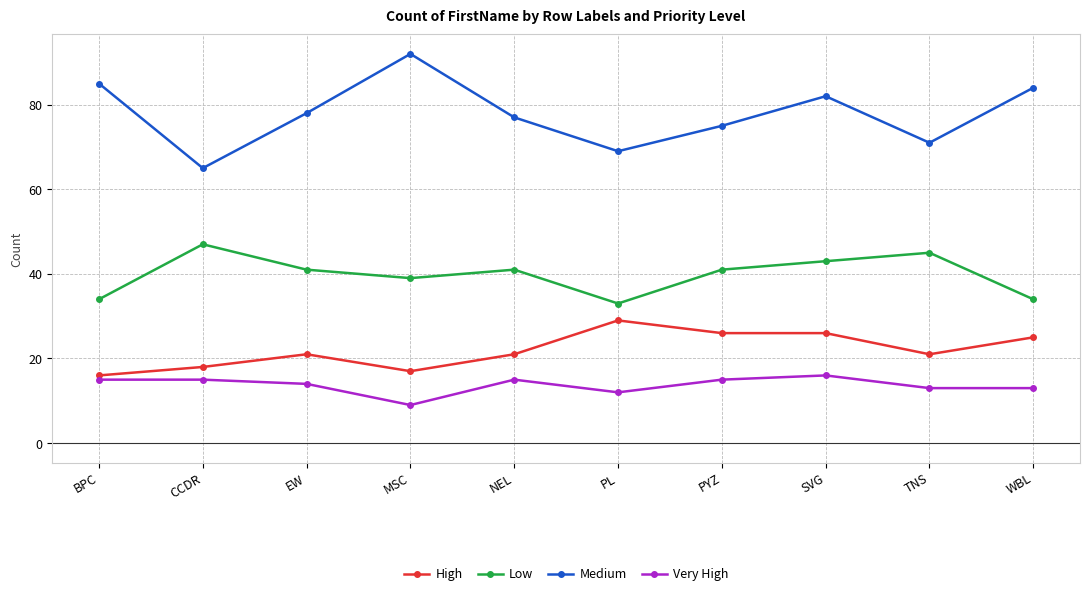

How many lines are shown in the chart?

4